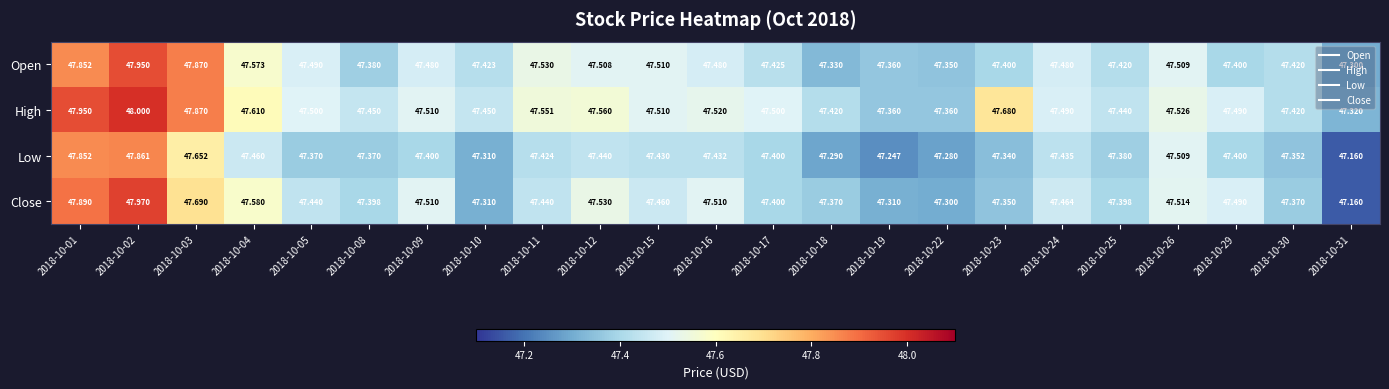

Which series has the largest total across all categories?

High